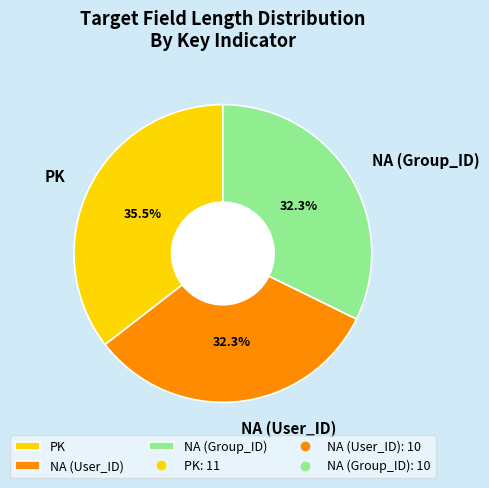

Which has a higher value, PK or NA (Group_ID)?

PK